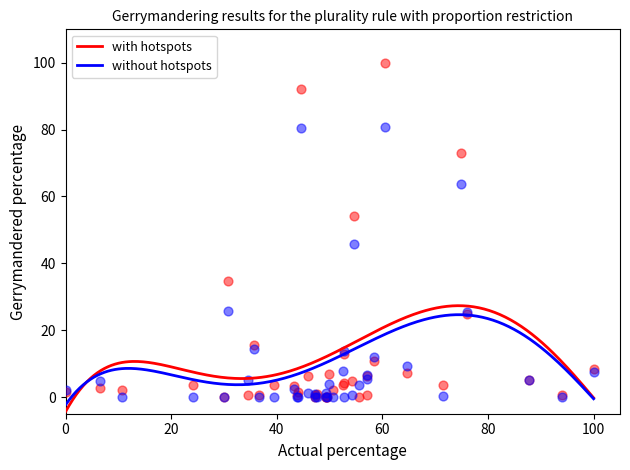

What are all the series names shown in the legend?

with hotspots, without hotspots